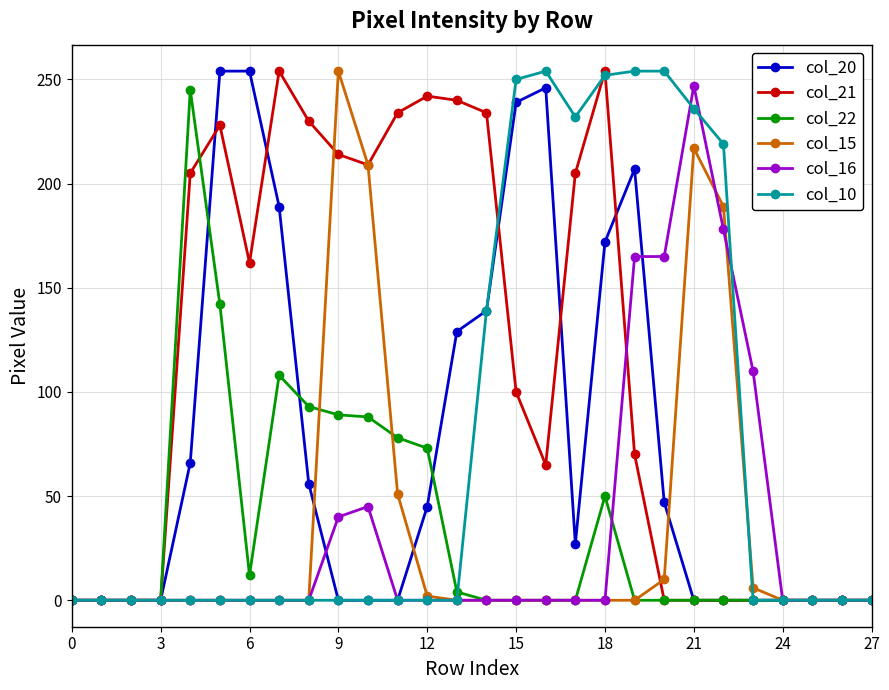

True or false: col_10 has more than 0 points higher than both neighbors.

True